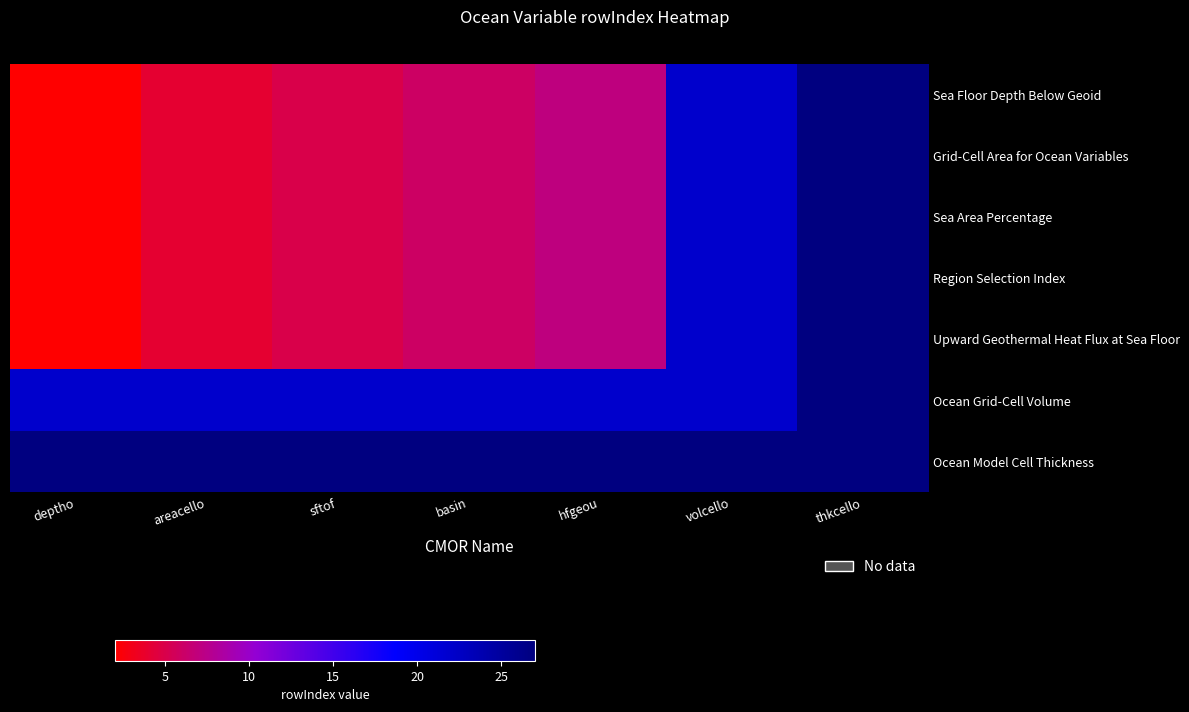

What is the smallest value displayed?

2